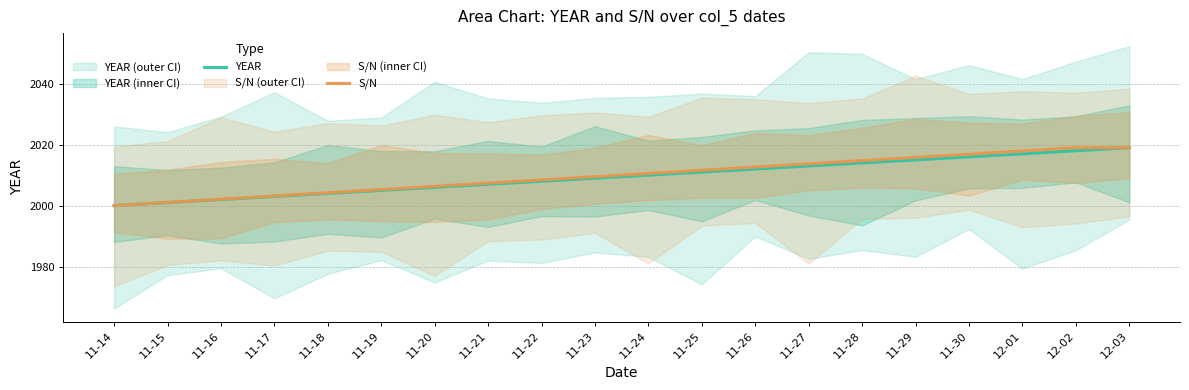

After their last crossing, which series has the higher values: S/N or YEAR?

YEAR